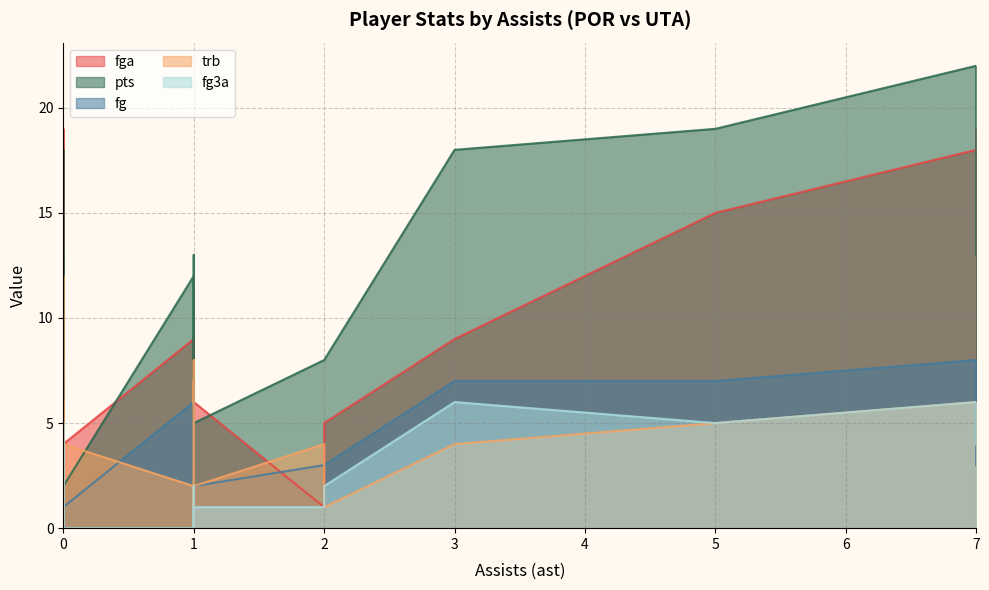

True or false: fg has a value of 0 at 0.

False